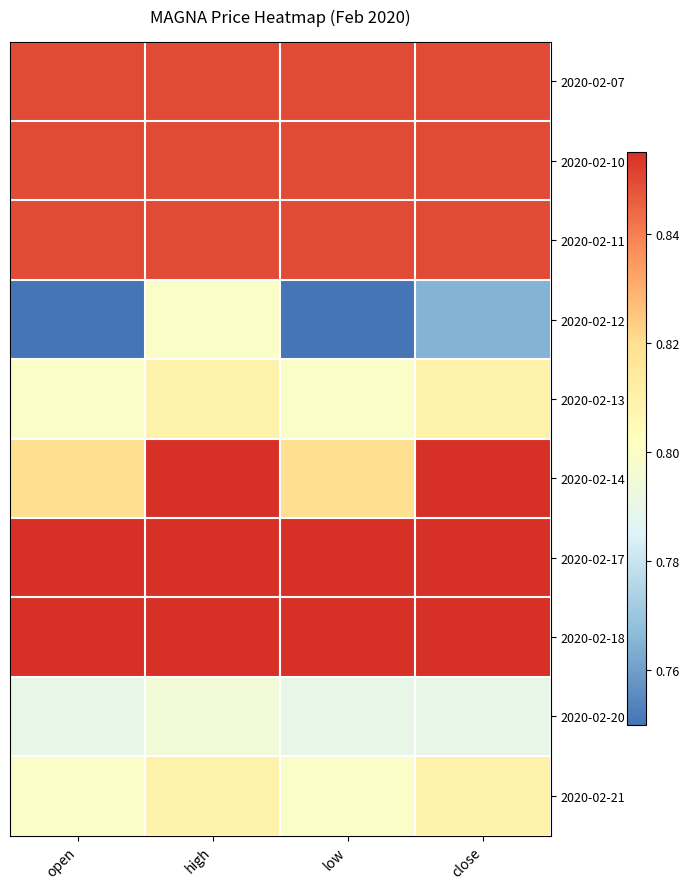

What is the difference between the highest and lowest values at close?

0.1